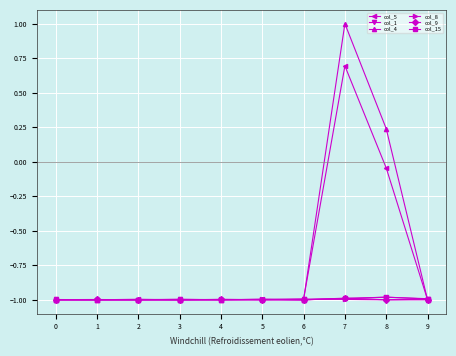

Which series changed the most between 7 and 8?

col_4